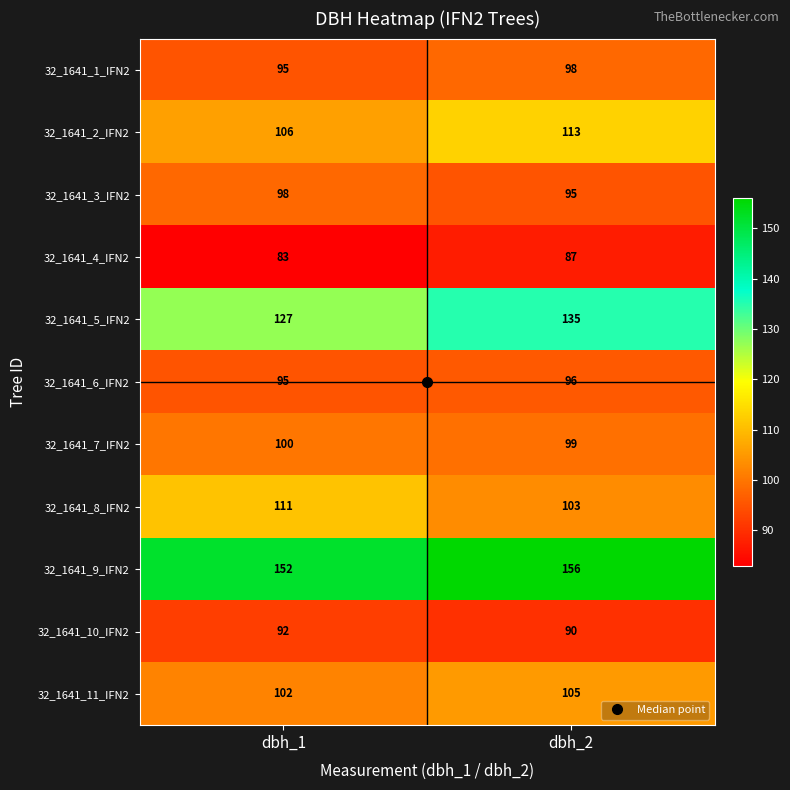

At which category is the sum across all series the highest?

dbh_2